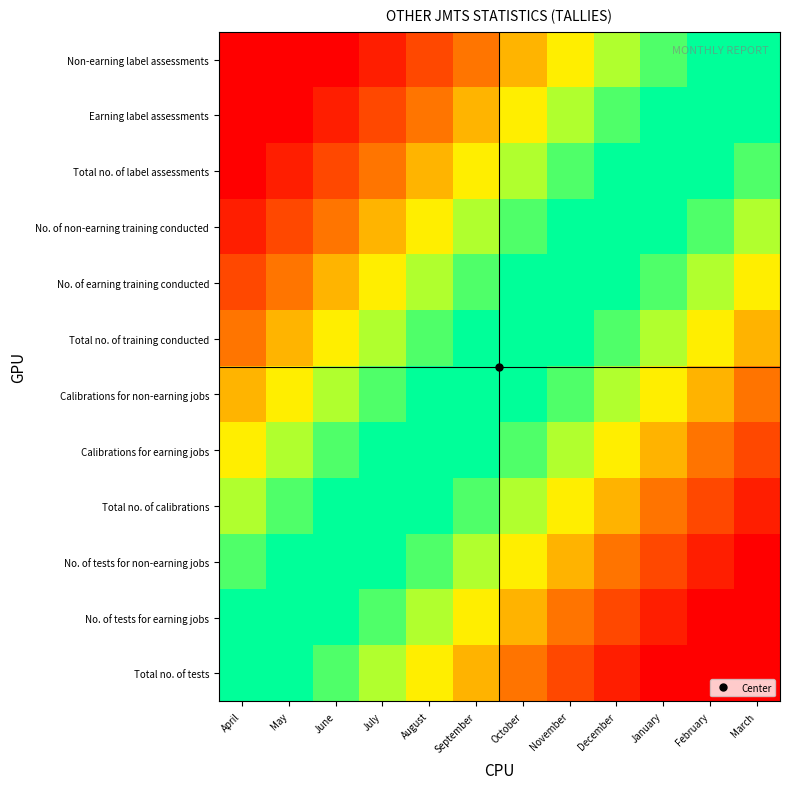

At which category is the sum across all series the highest?

March